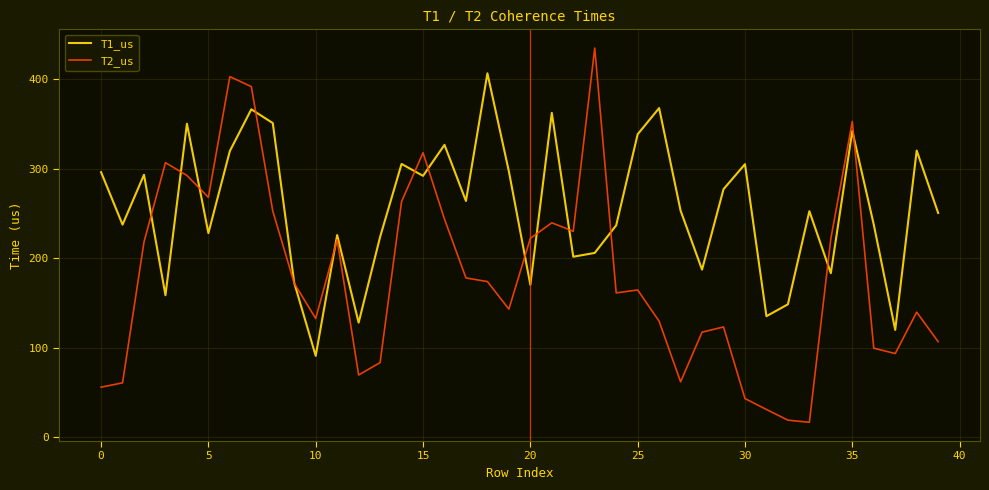

What is the minimum value for T2_us?

16.4